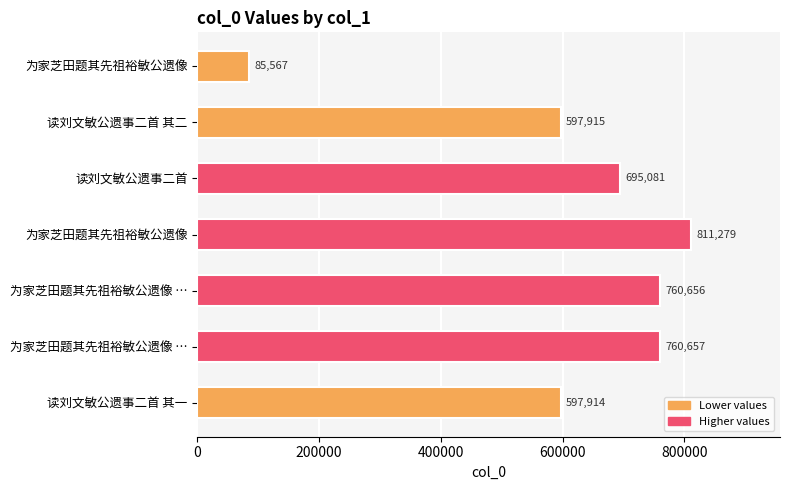

How many categories are shown in the chart?

7